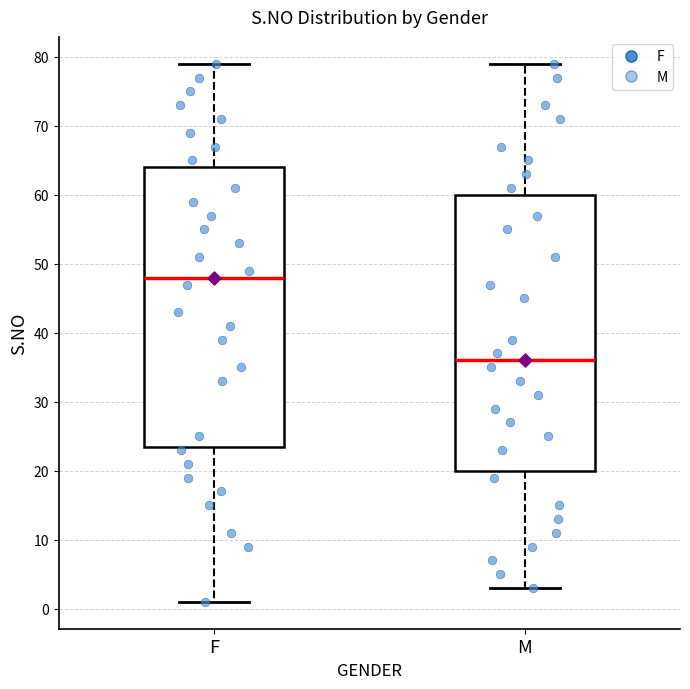

Which box has the lowest median line?

M